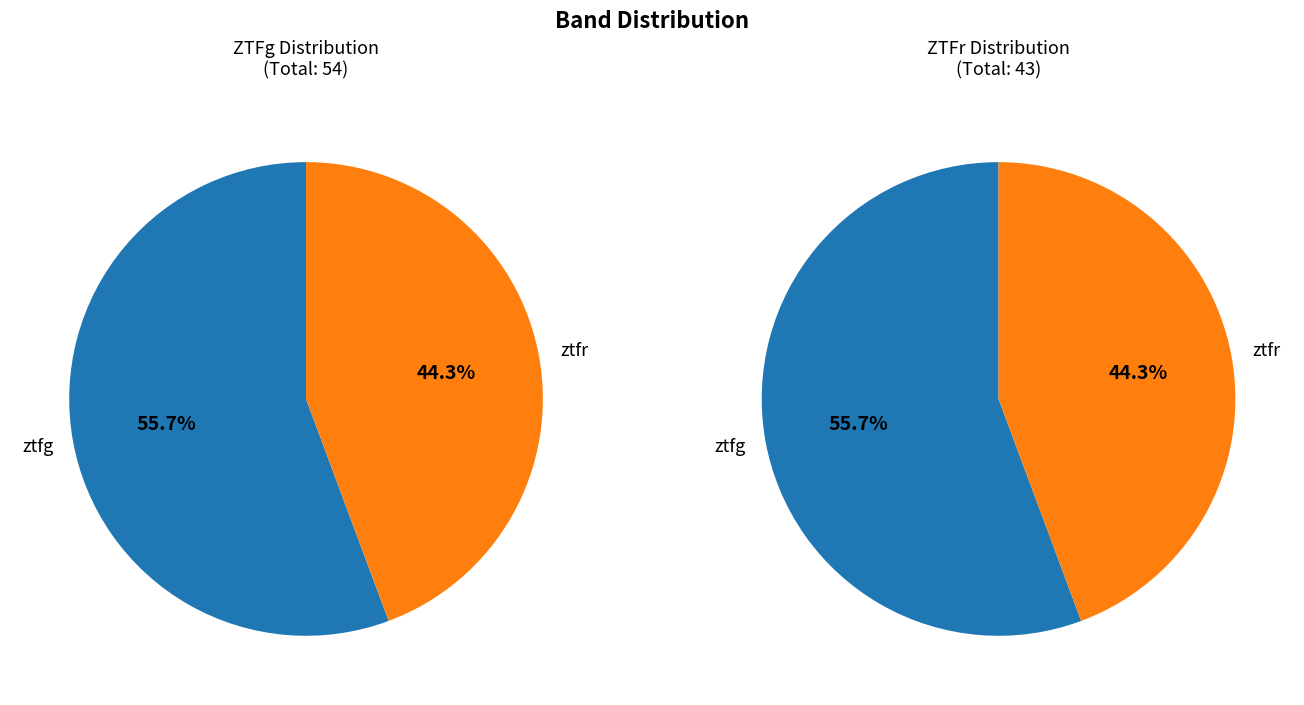

To the nearest percent, what is the average slice percentage?

50%